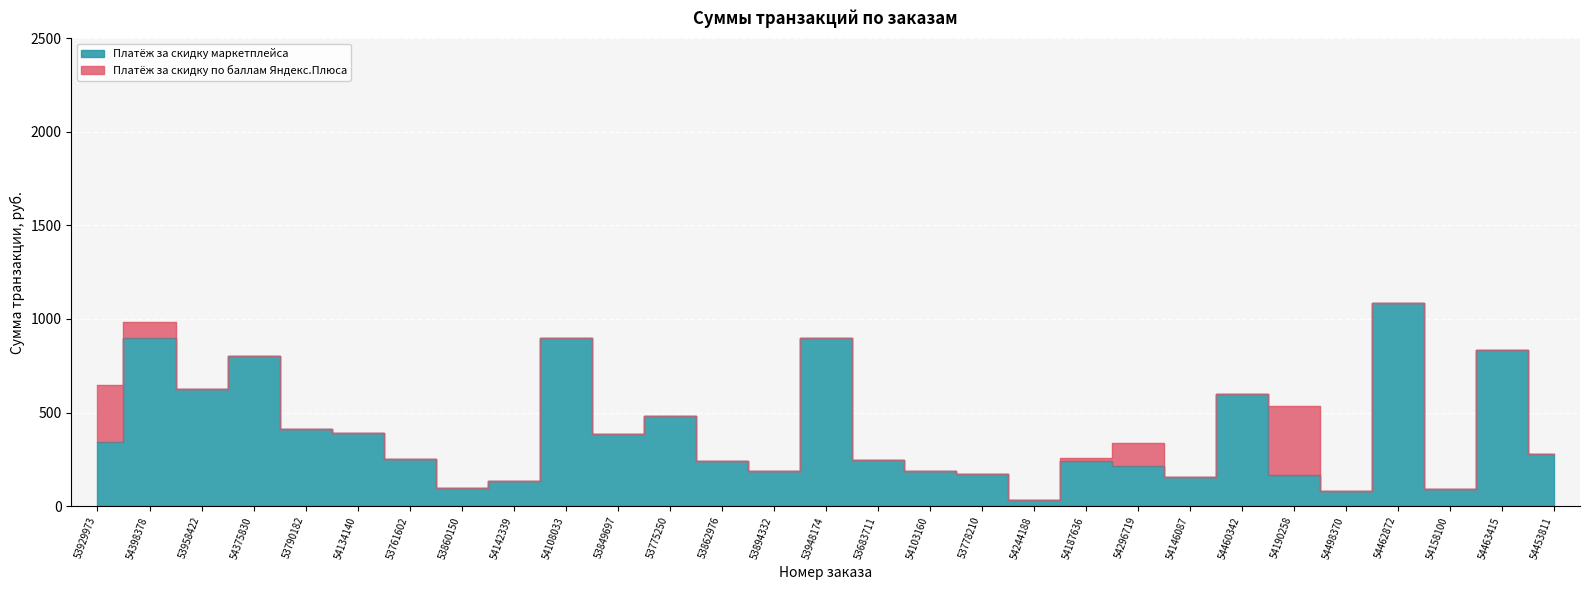

What is the minimum value shown in the chart?

30